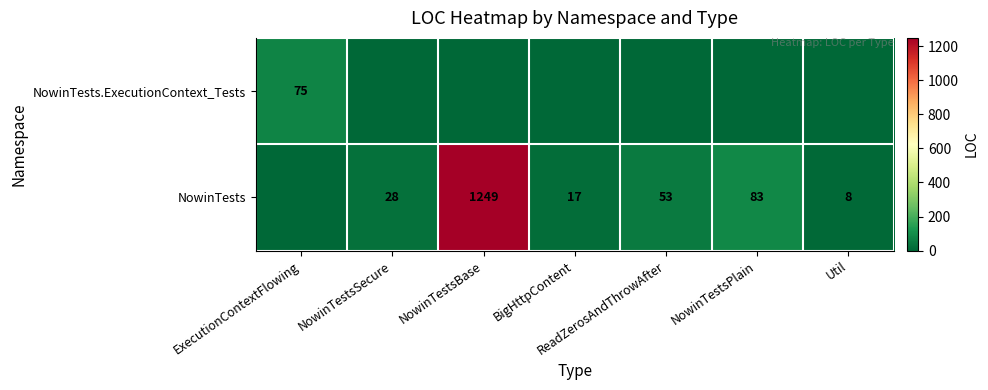

What is the sum of the NowinTests values at Util and NowinTestsSecure?

36